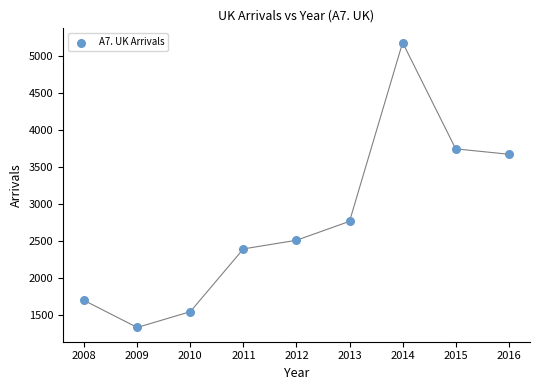

What Y value in the scatter plot is closest to 3255?

3672